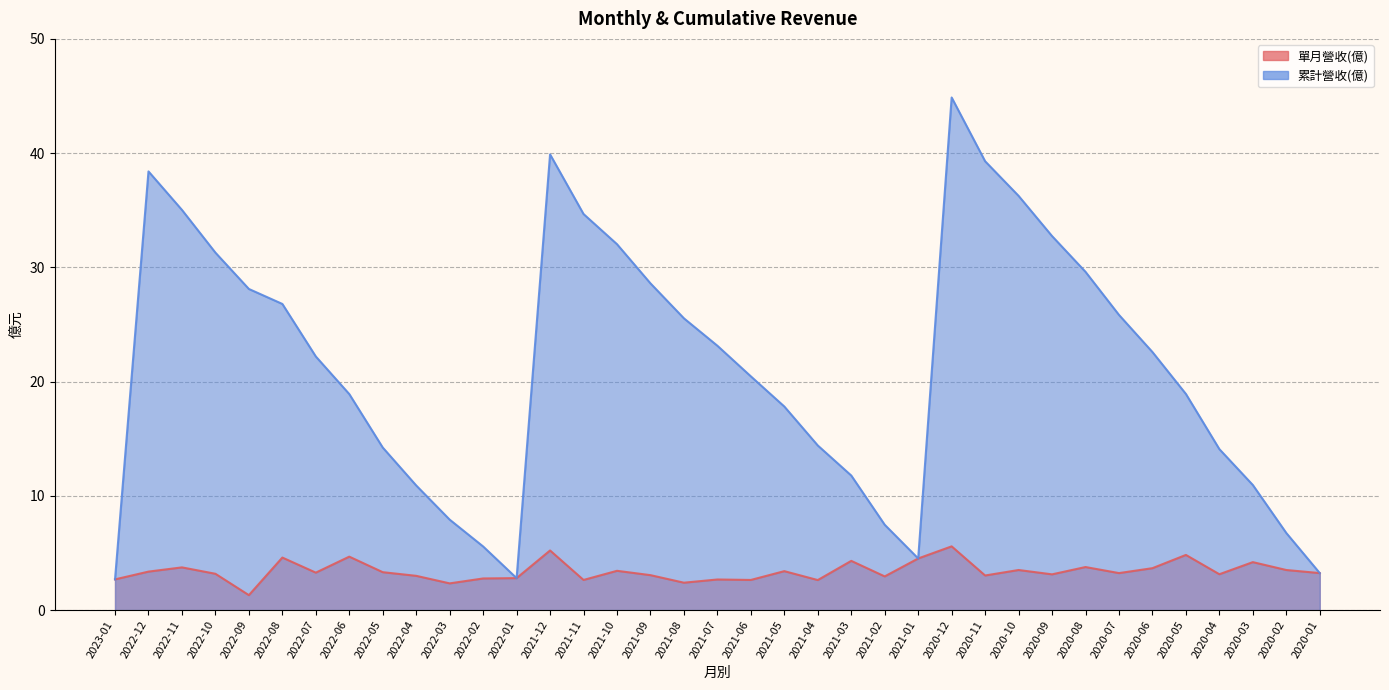

What is the sum of all 累計營收(億) values?

790.3